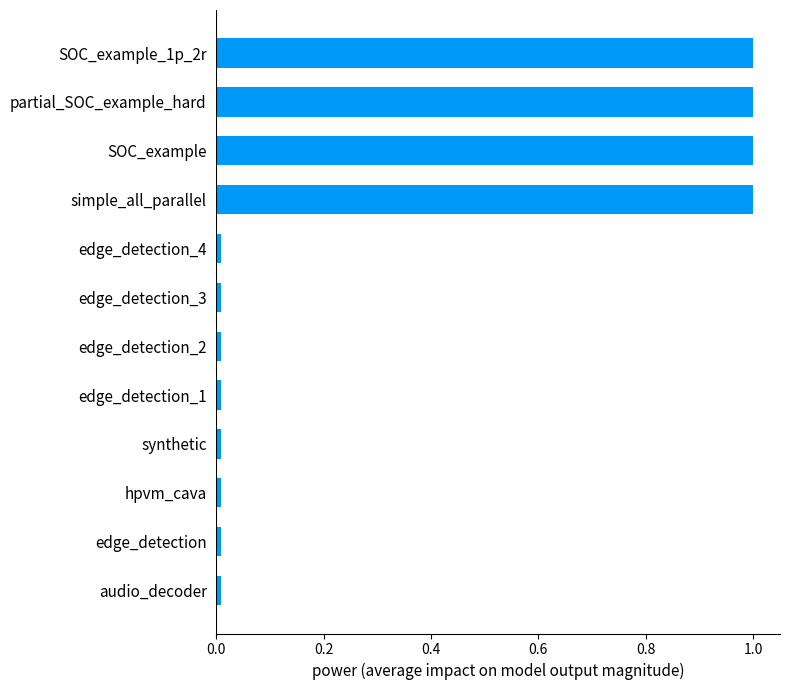

What is the average value?

0.3